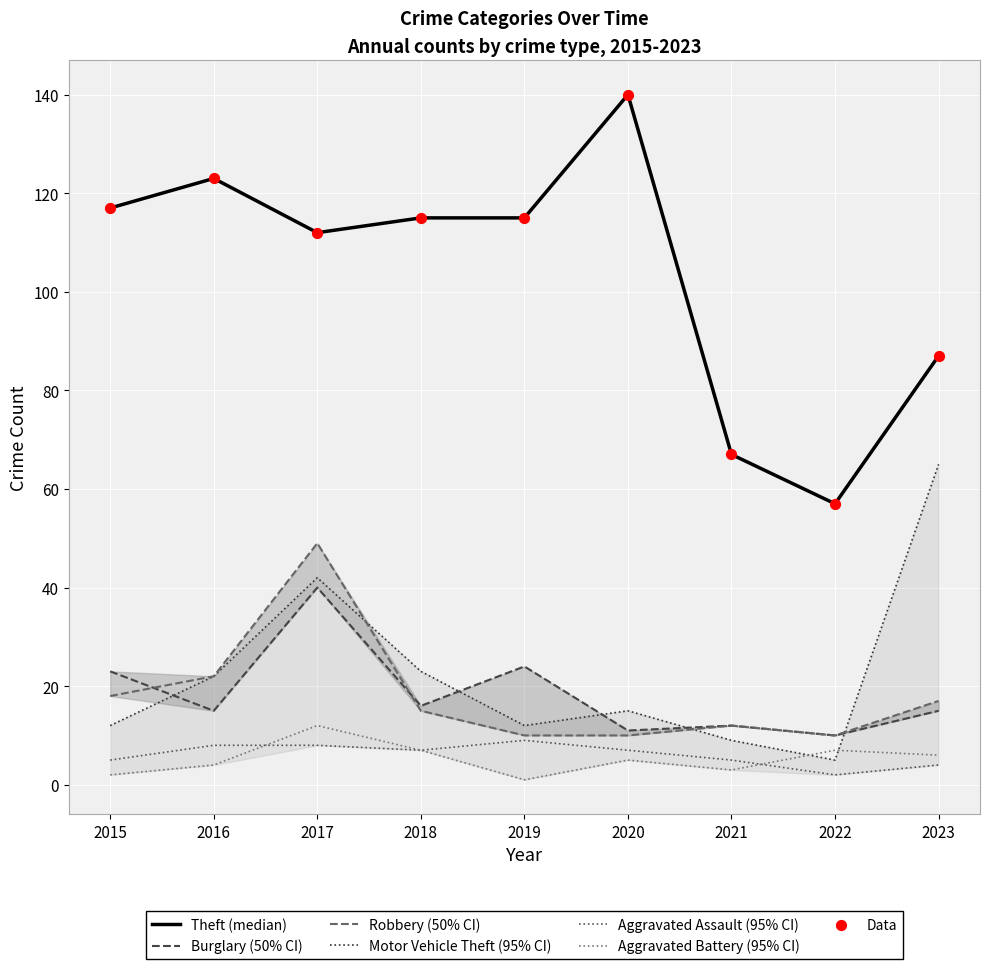

Which series has the largest Y range (max minus min)?

Theft